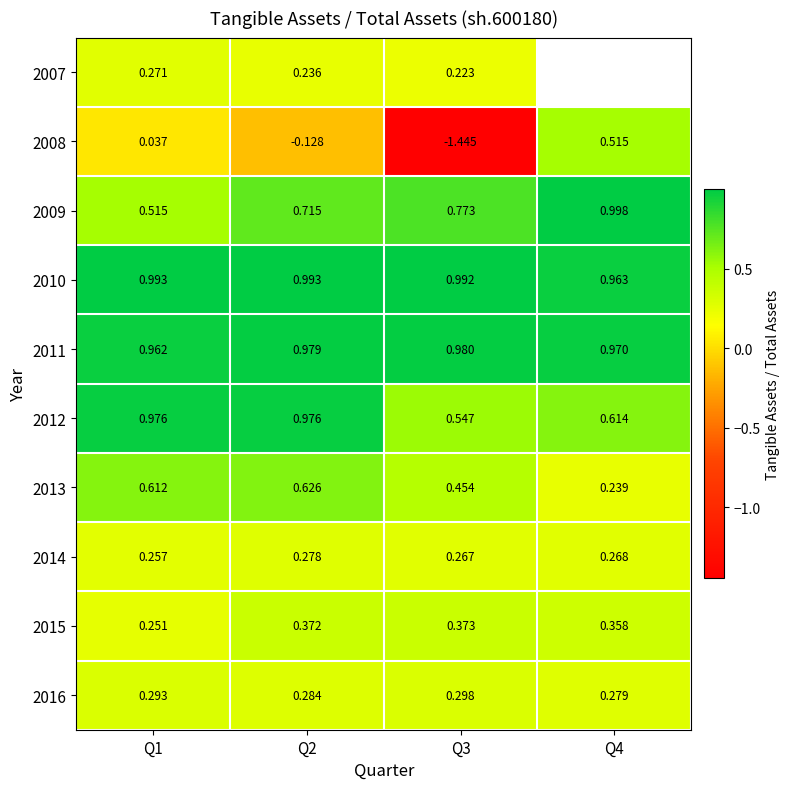

Which has a higher value, Q4 or Q1?

Q1